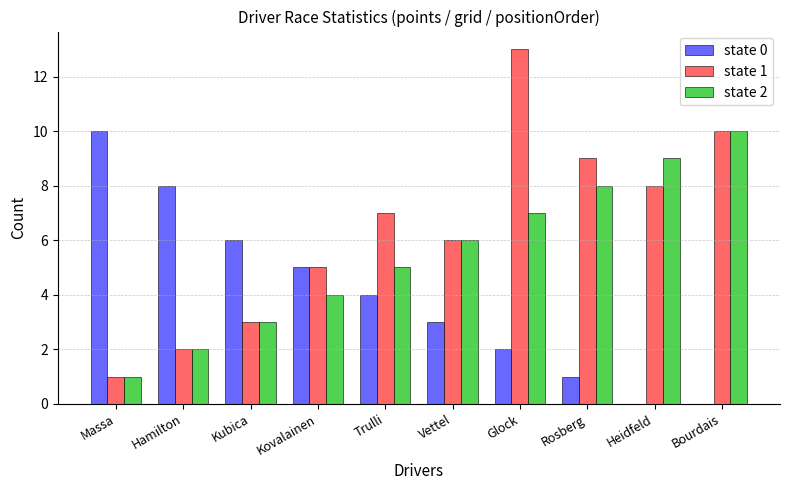

Are the bars horizontal?

No